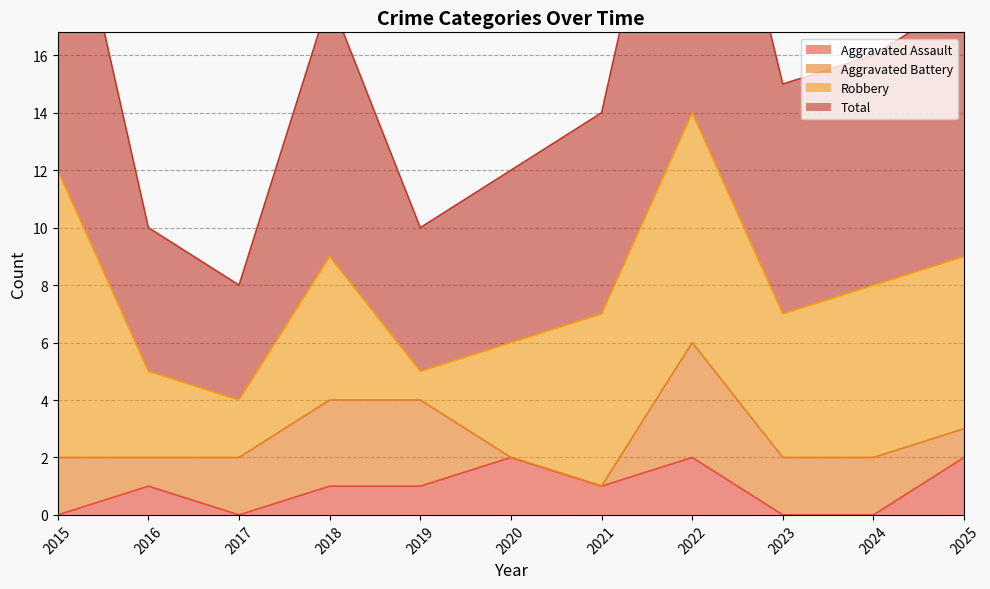

Rank the categories by Total value from highest to lowest.

2022, 2015, 2018, 2025, 2024, 2023, 2021, 2020, 2016, 2019, 2017